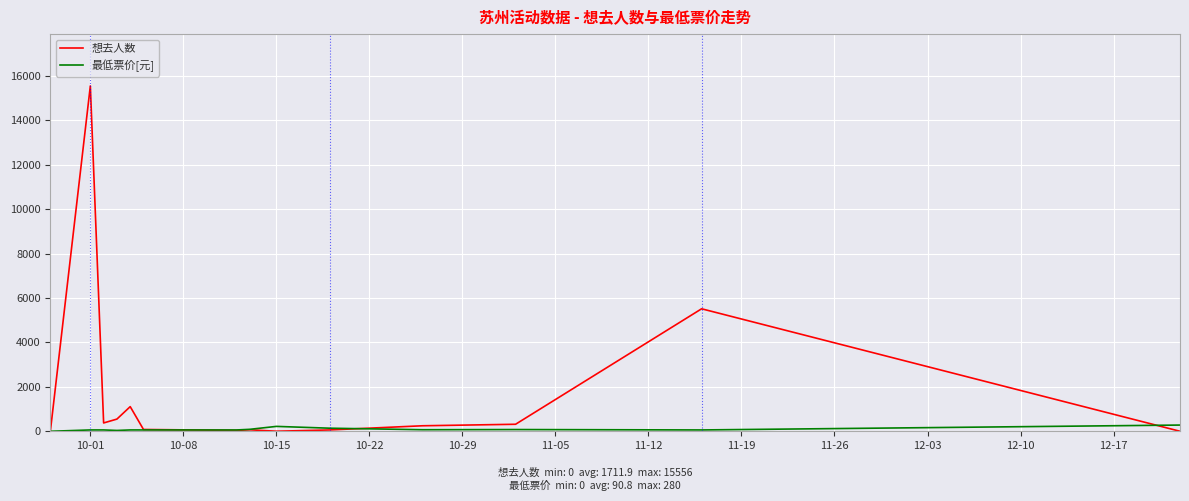

List the series in order of their overall mean, lowest first.

最低票价[元], 想去人数